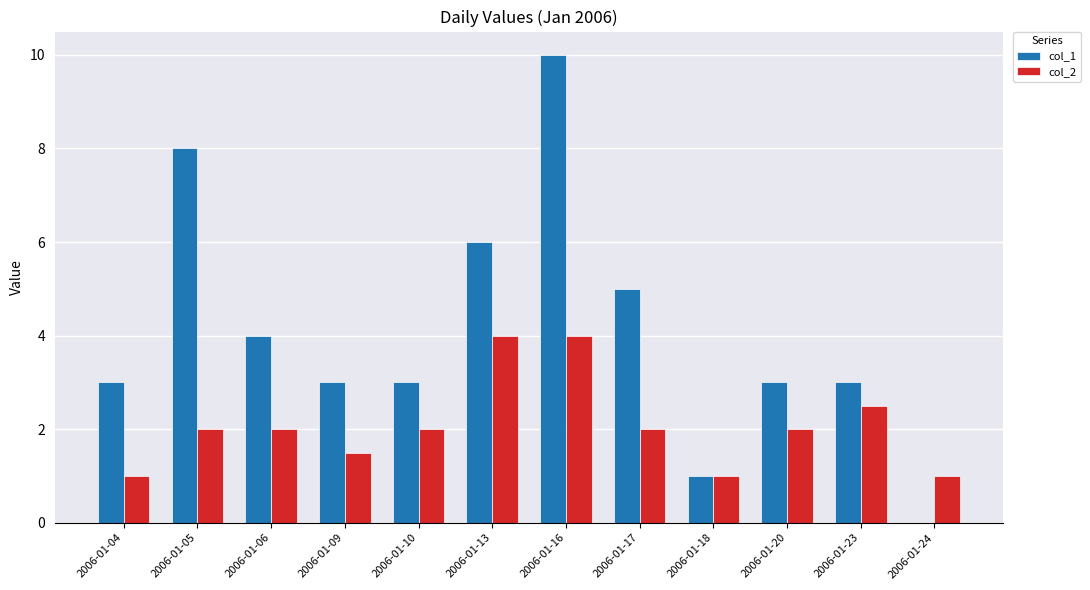

What is the maximum value shown in the chart?

10.0